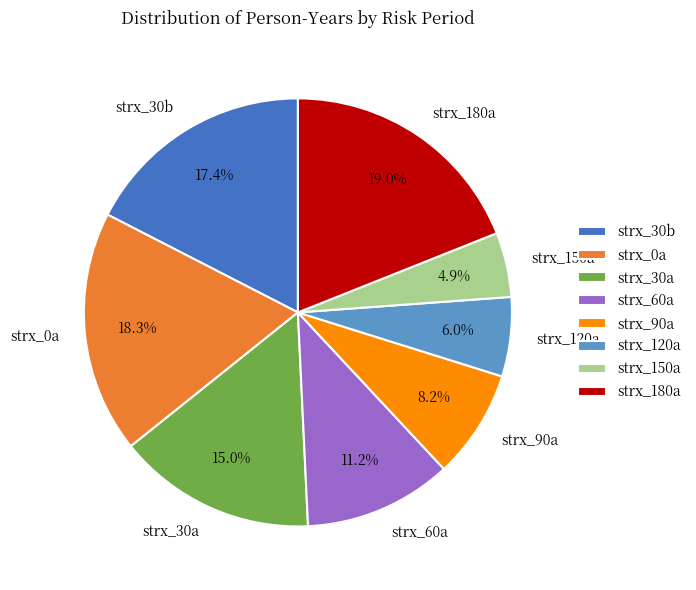

What is the ratio of the value at strx_150a to the value at strx_0a?

0.3